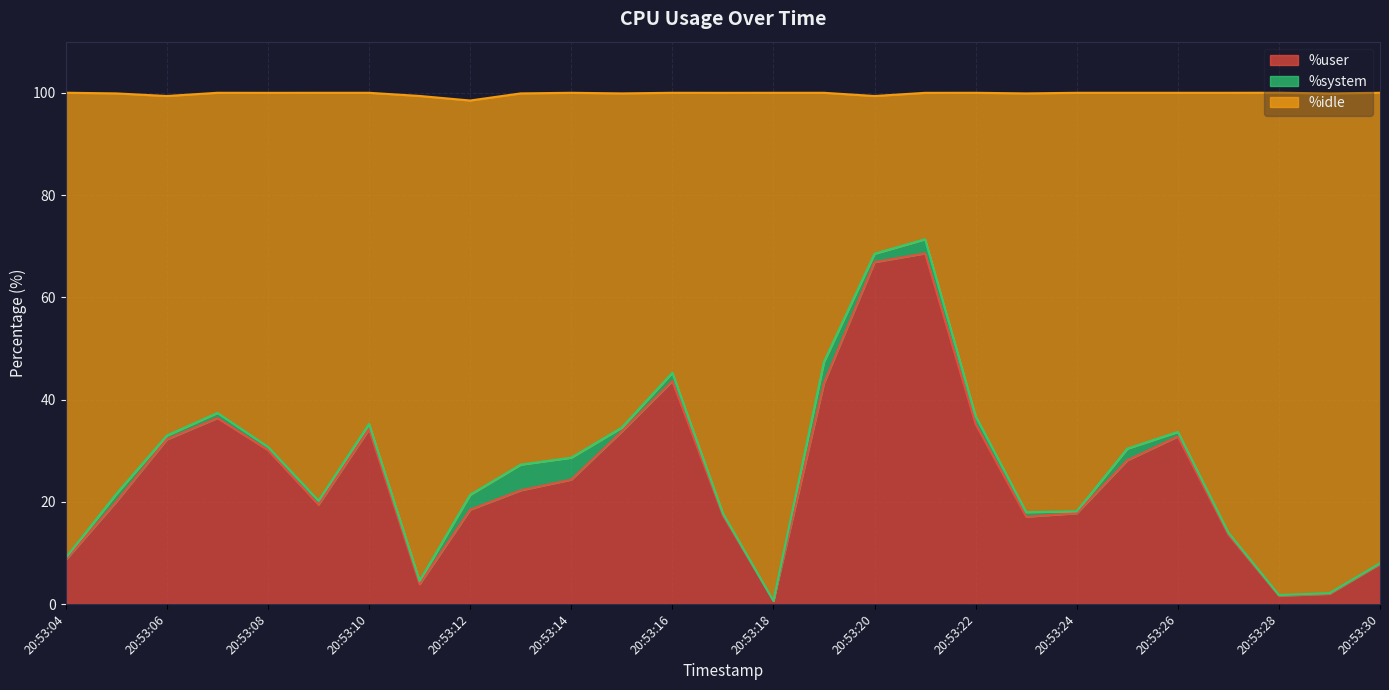

What is the difference between the %user values at 20:53:13 and 20:53:20?

44.6